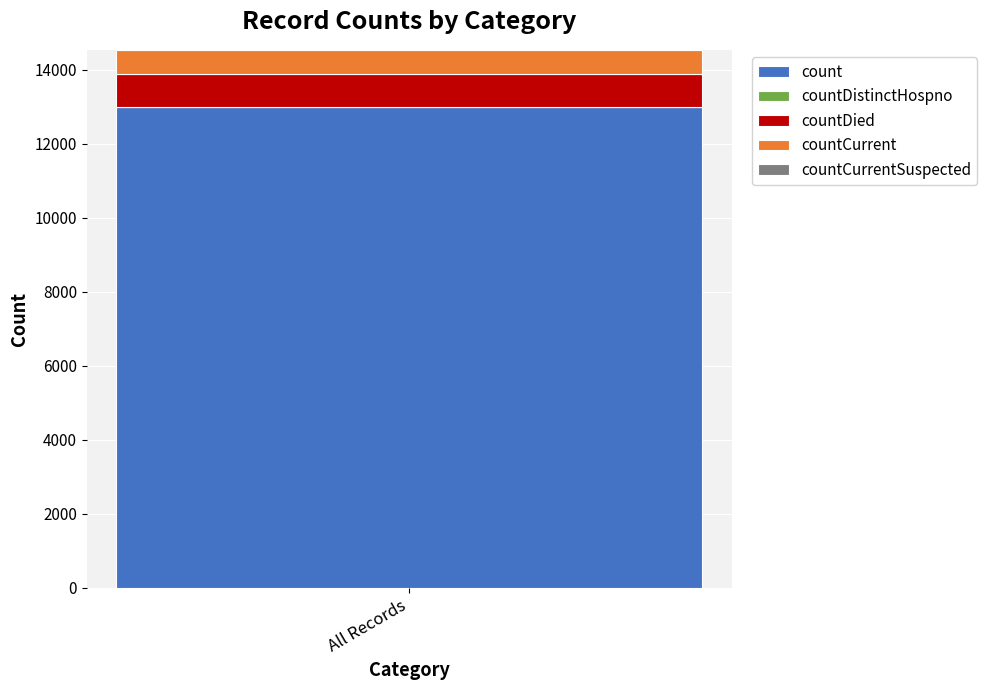

What is the maximum value for count?

12994